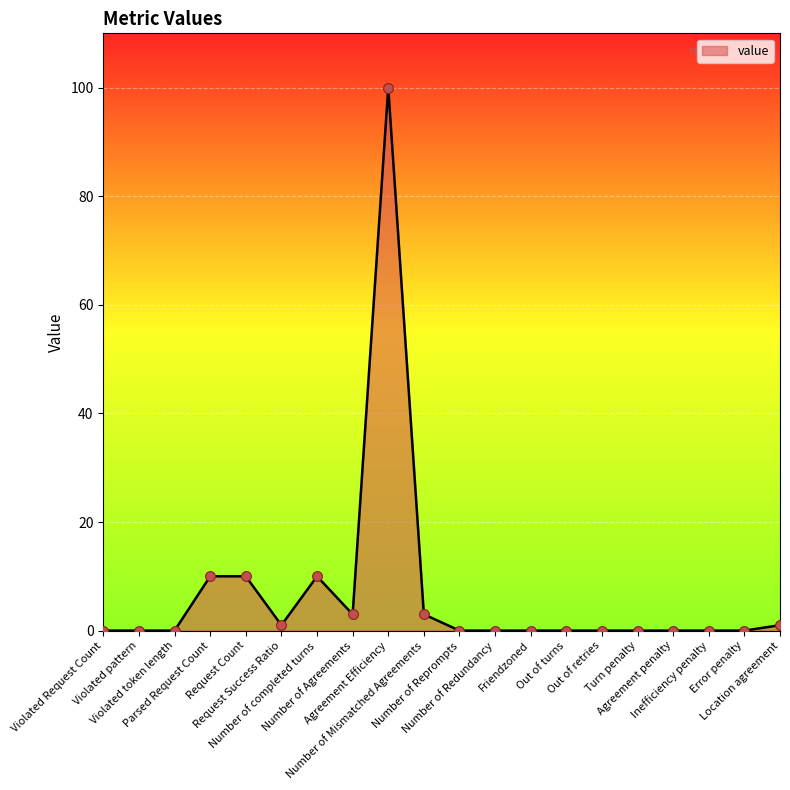

What is the change in value from Request Count to Turn penalty?

-10